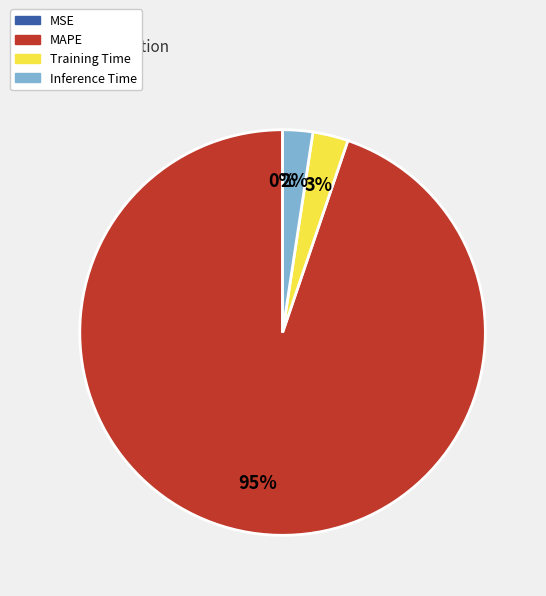

The MAPE slice represents 88% of the pie. True or false?

False